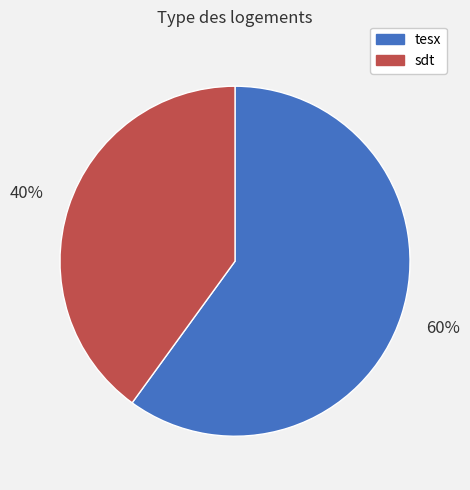

Which slice is the largest?

tesx